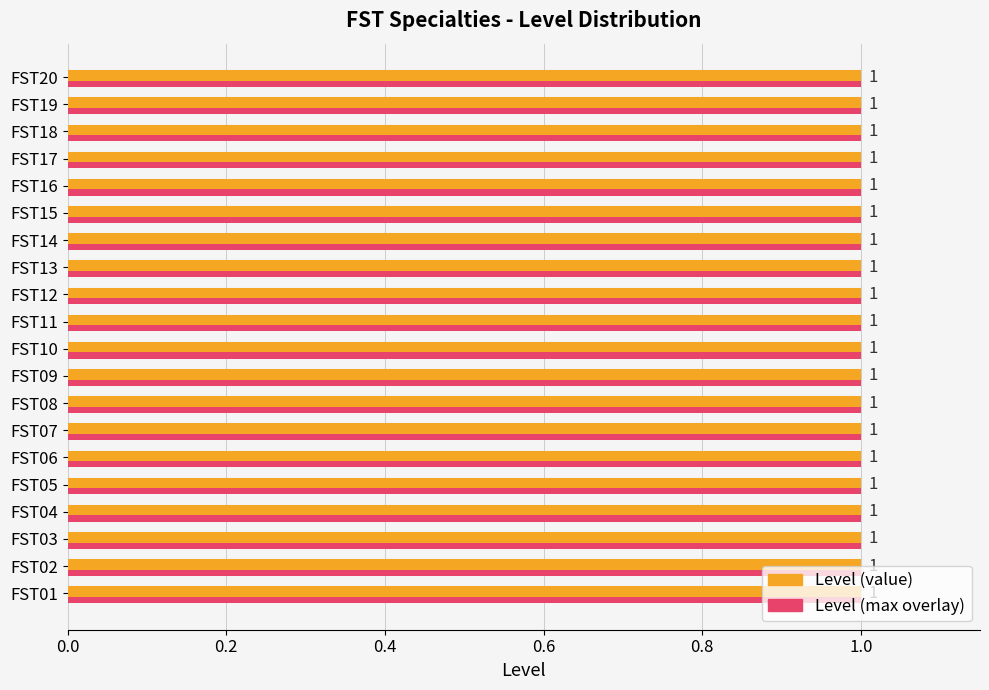

Count the number of categories in the chart.

20